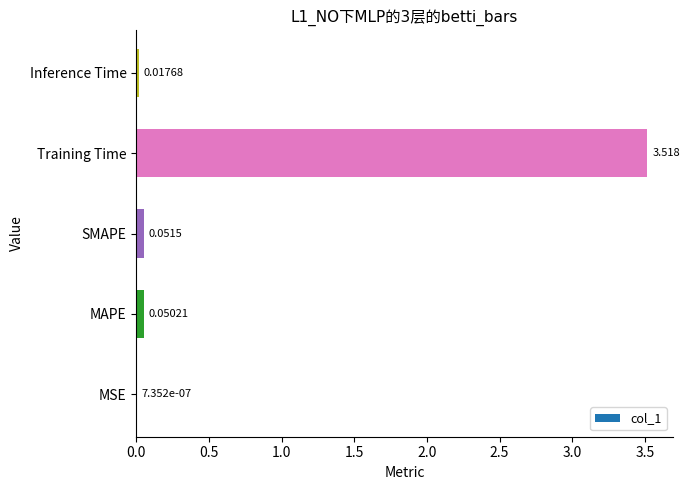

Which has a higher value, Inference Time or MAPE?

MAPE